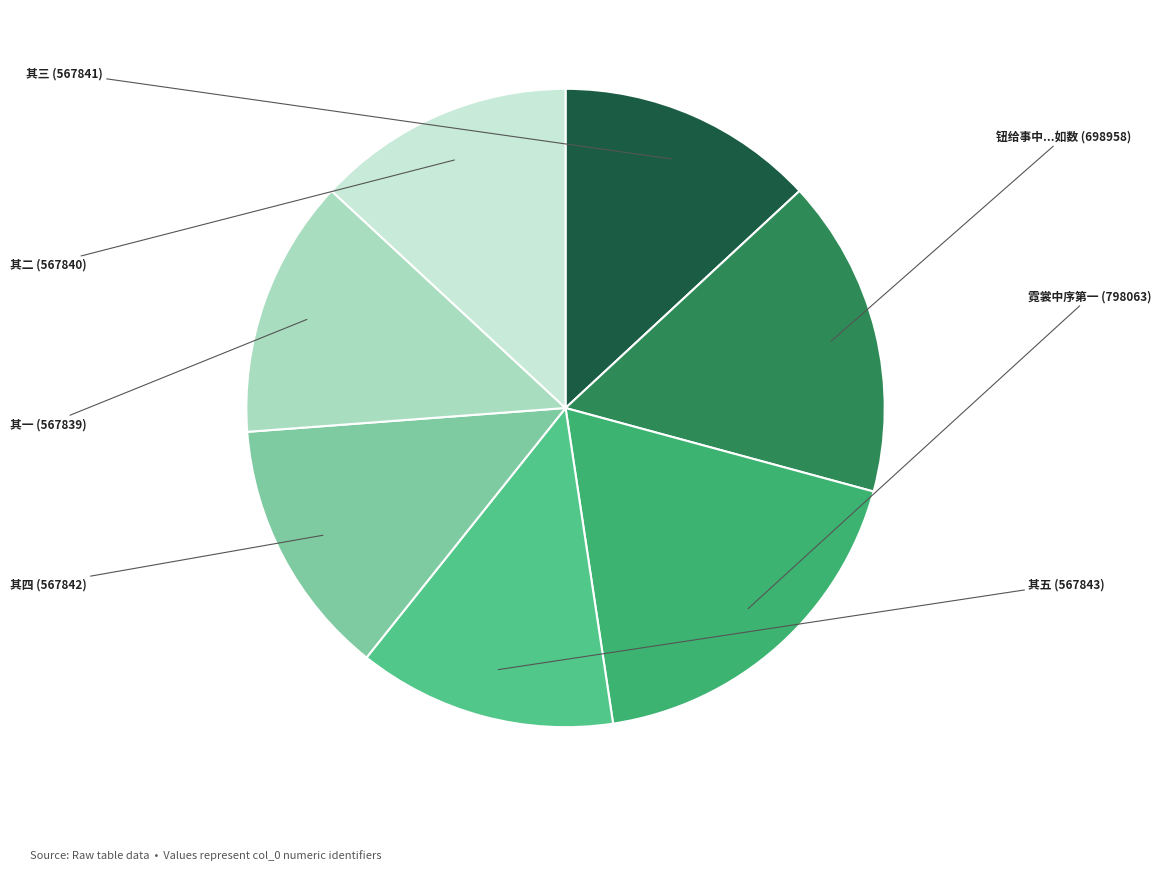

Which category has the biggest portion of the pie?

霓裳中序第一  咏水仙花次尹梅津咏茉莉韵